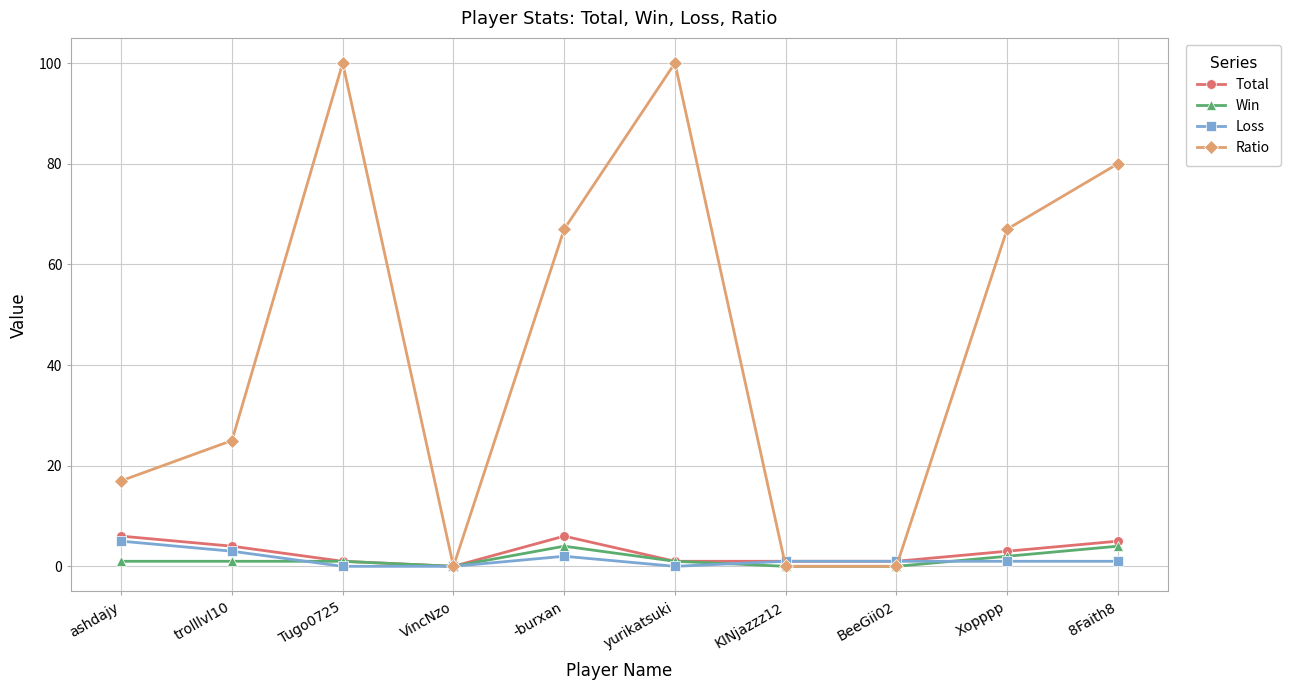

Reading left to right, transcribe all the data shown in this chart.

Total: ashdajy=6	trolllvl10=4	Tugo0725=1	VincNzo=0	-burxan=6	yurikatsuki=1	KINjazzz12=1	BeeGii02=1	Xopppp=3	8Faith8=5
Win: ashdajy=1	trolllvl10=1	Tugo0725=1	VincNzo=0	-burxan=4	yurikatsuki=1	KINjazzz12=0	BeeGii02=0	Xopppp=2	8Faith8=4
Loss: ashdajy=5	trolllvl10=3	Tugo0725=0	VincNzo=0	-burxan=2	yurikatsuki=0	KINjazzz12=1	BeeGii02=1	Xopppp=1	8Faith8=1
Ratio: ashdajy=17	trolllvl10=25	Tugo0725=100	VincNzo=0	-burxan=67	yurikatsuki=100	KINjazzz12=0	BeeGii02=0	Xopppp=67	8Faith8=80